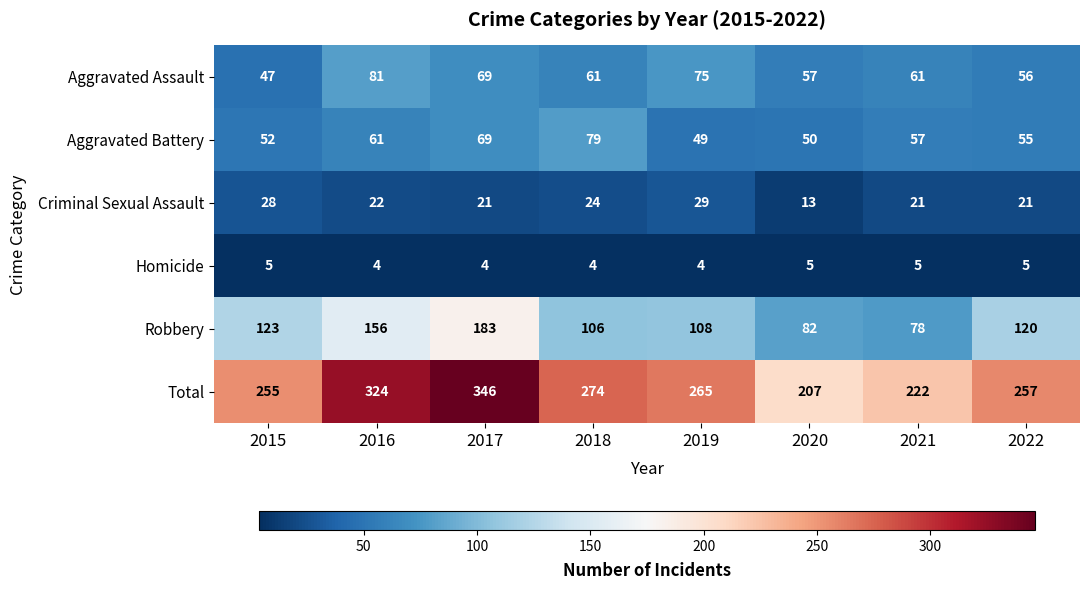

Rank the series at 2019 from lowest to highest value.

Homicide, Criminal Sexual Assault, Aggravated Battery, Aggravated Assault, Robbery, Total